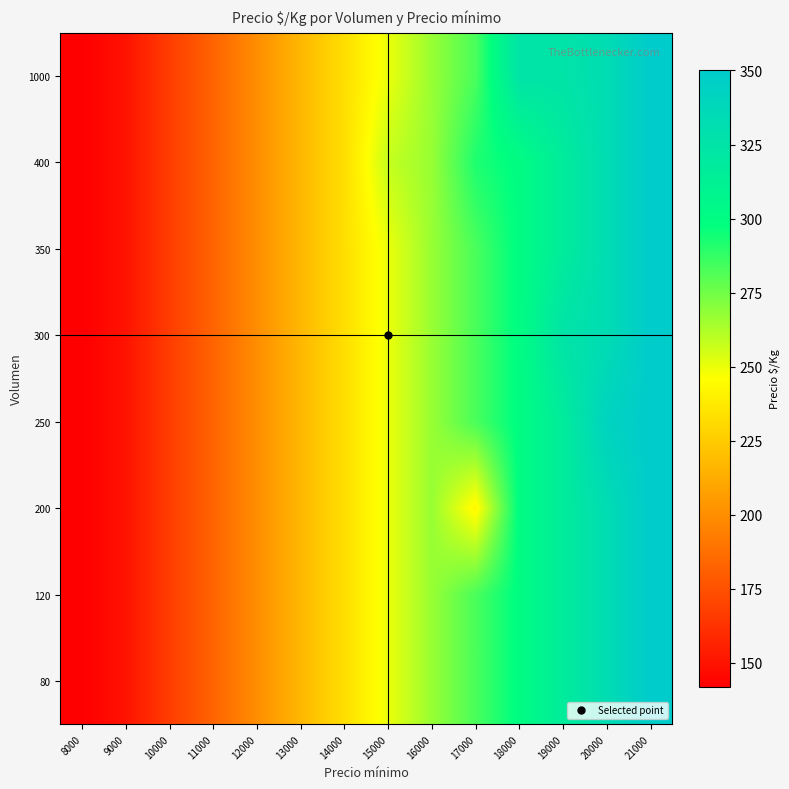

What is the smallest value displayed?

142